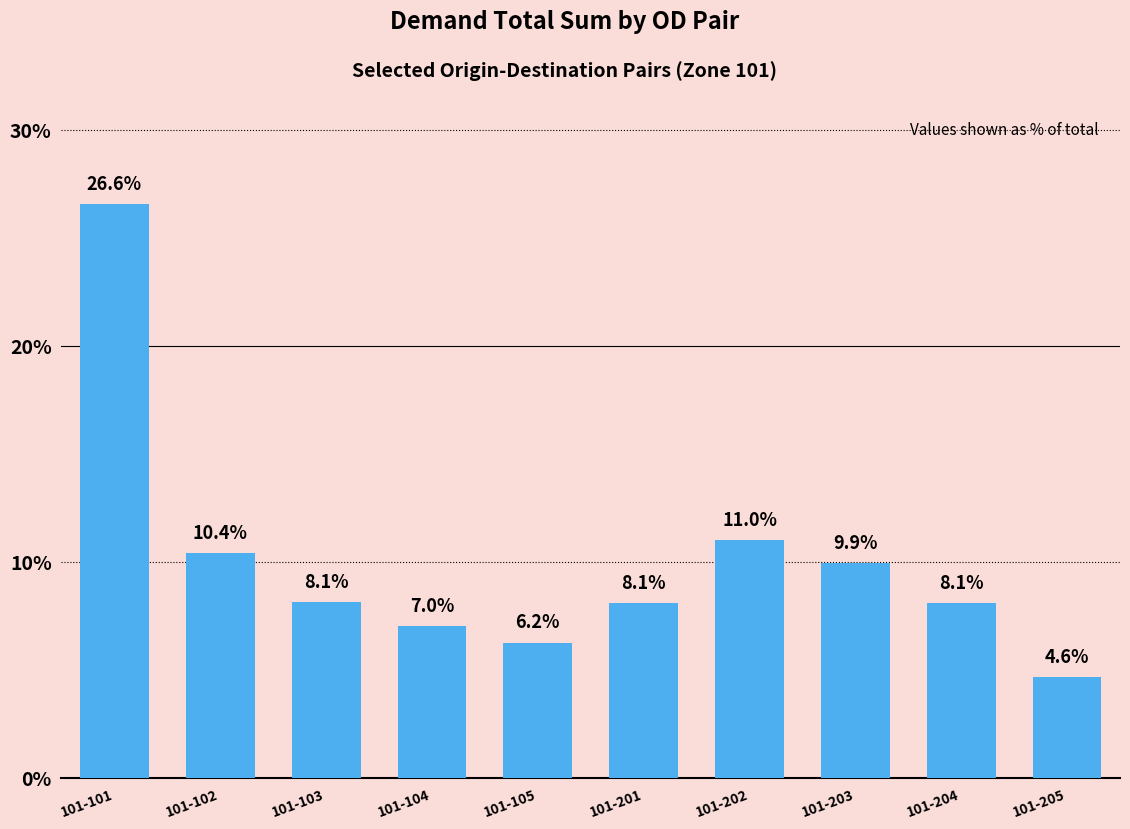

What is the change in value from 101-204 to 101-205?

-3.5